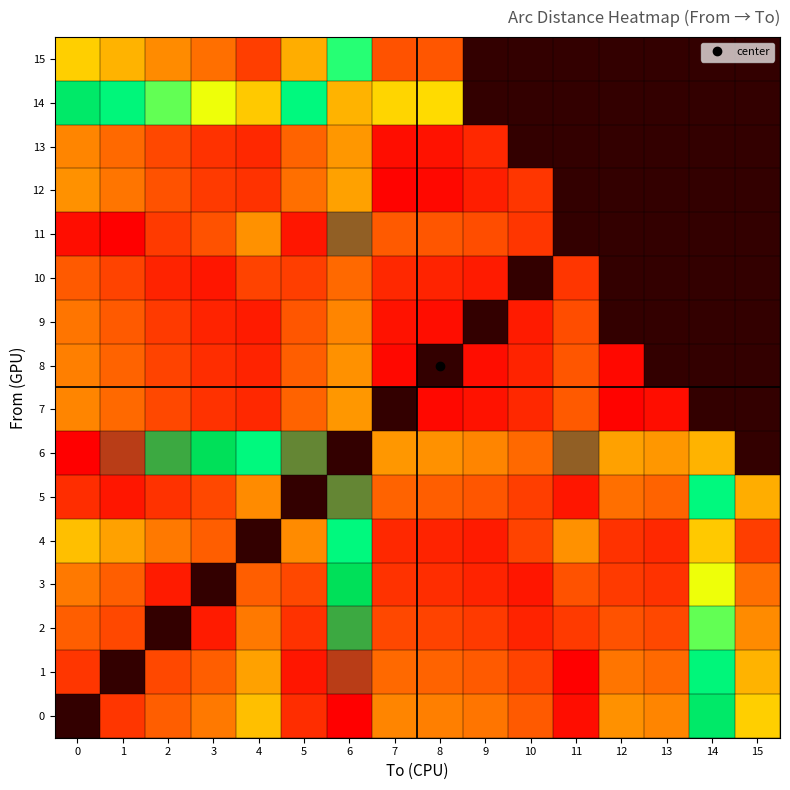

List the labels in order of 11 value, smallest first.

1, 0, 5, 10, 2, 9, 3, 8, 7, 4, 6, 11, 12, 13, 14, 15